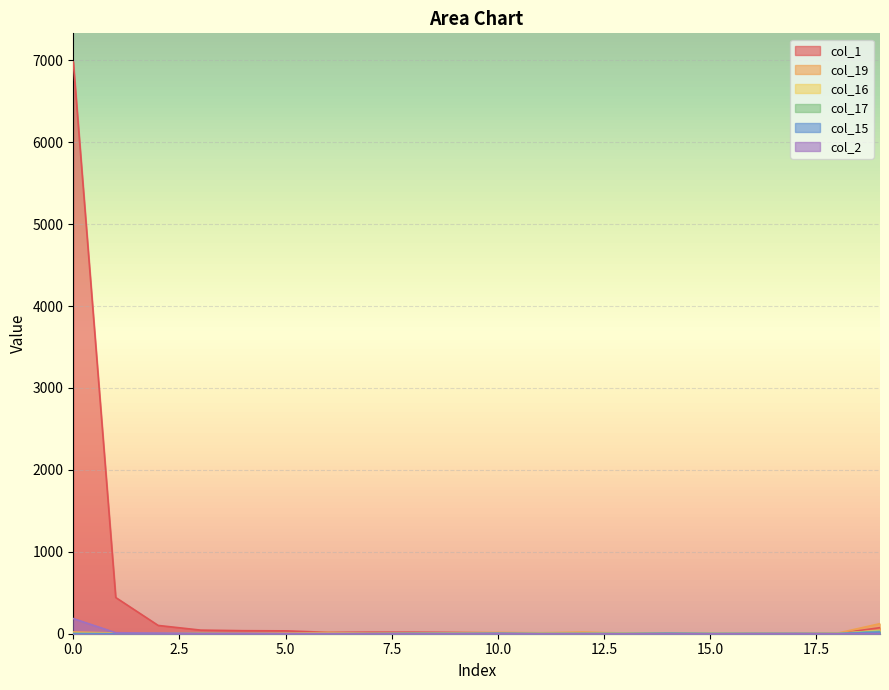

Where do col_1 and col_19 first cross each other?

9 and 10